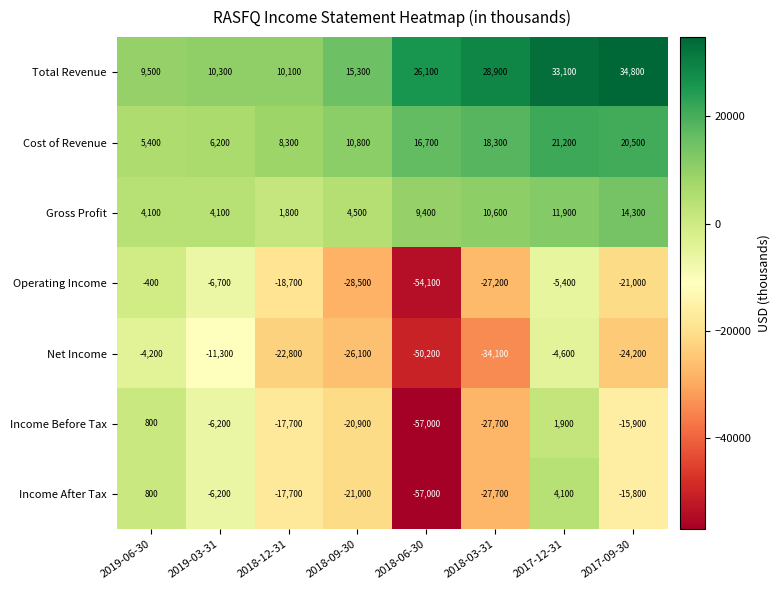

Which series changed the most between 2019-06-30 and 2019-03-31?

Net Income